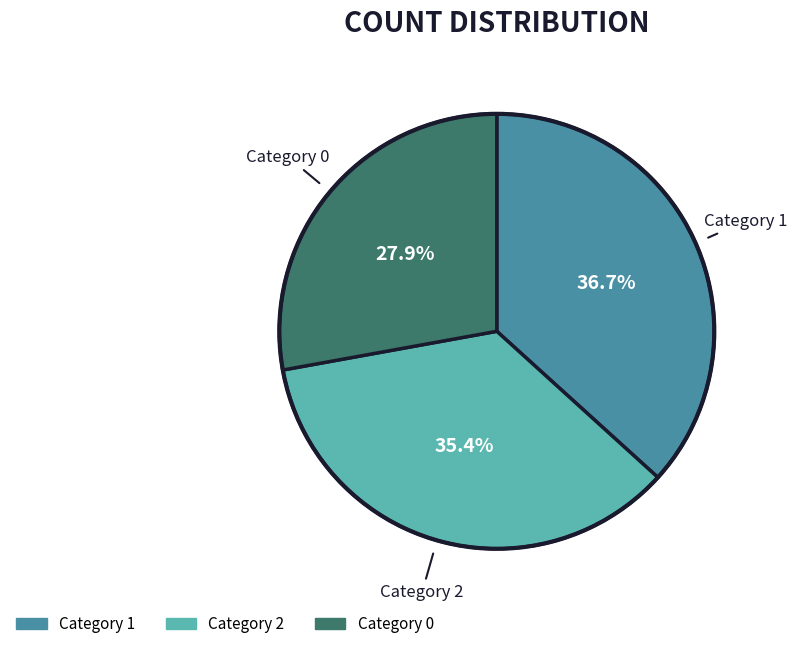

How many segments does this pie chart have?

3